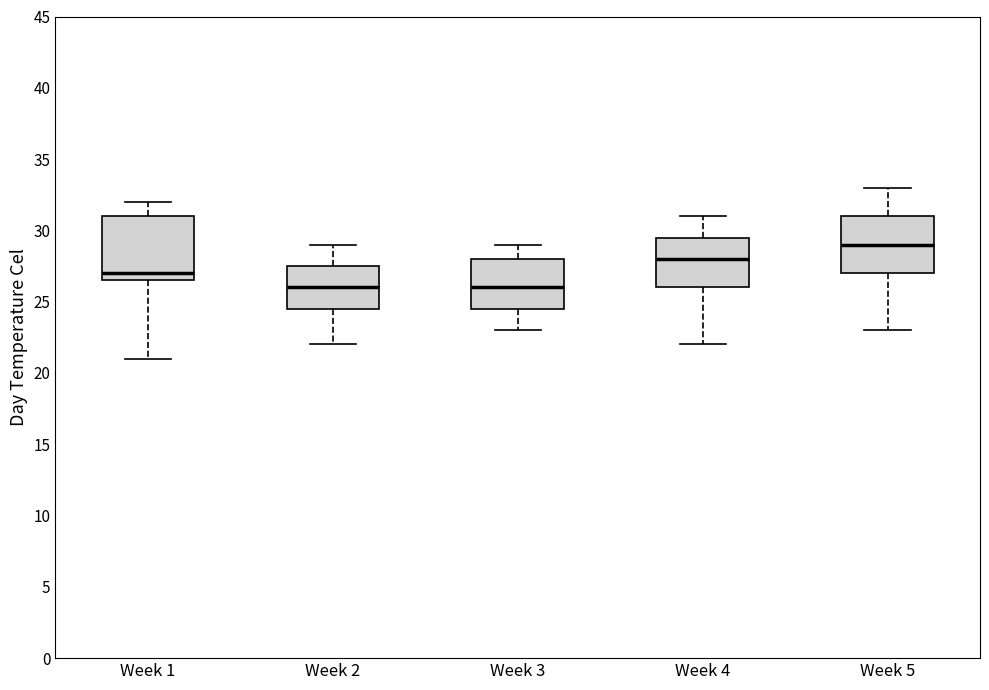

Which box has the highest median line?

Week 5